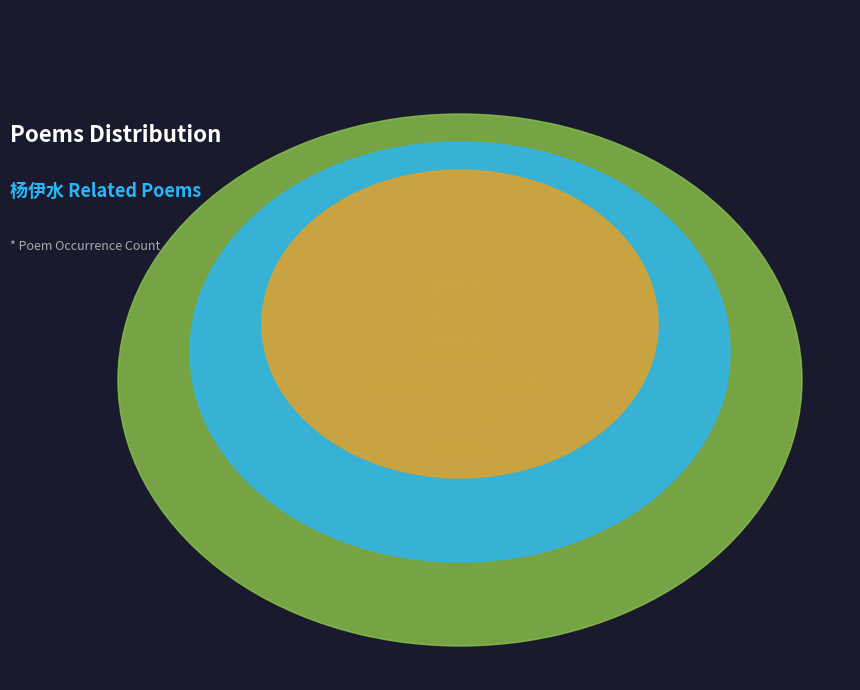

Approximately how many times larger is the value at 送门人杨伊水赴乌程主簿 compared to 过杨伊水西郊草堂因送之游吴越?

1.1